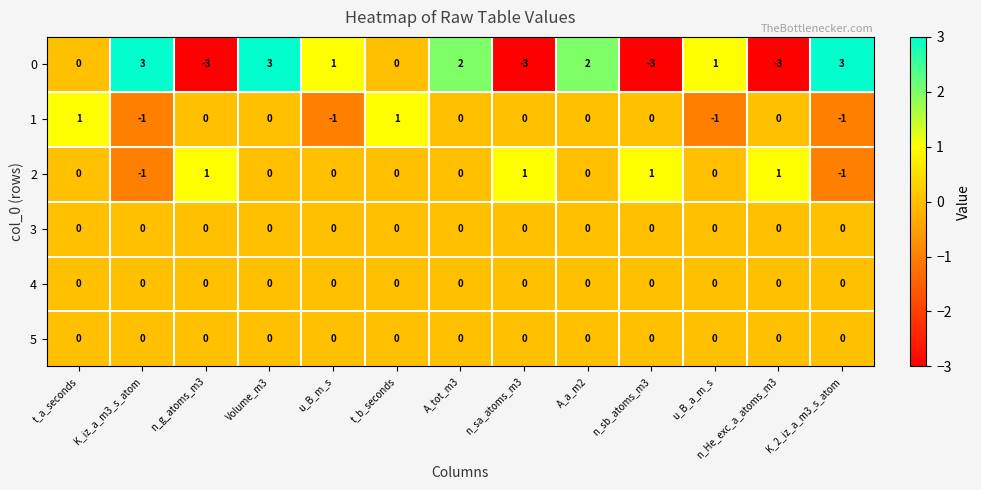

How many 0 values are between -3 and 2?

10